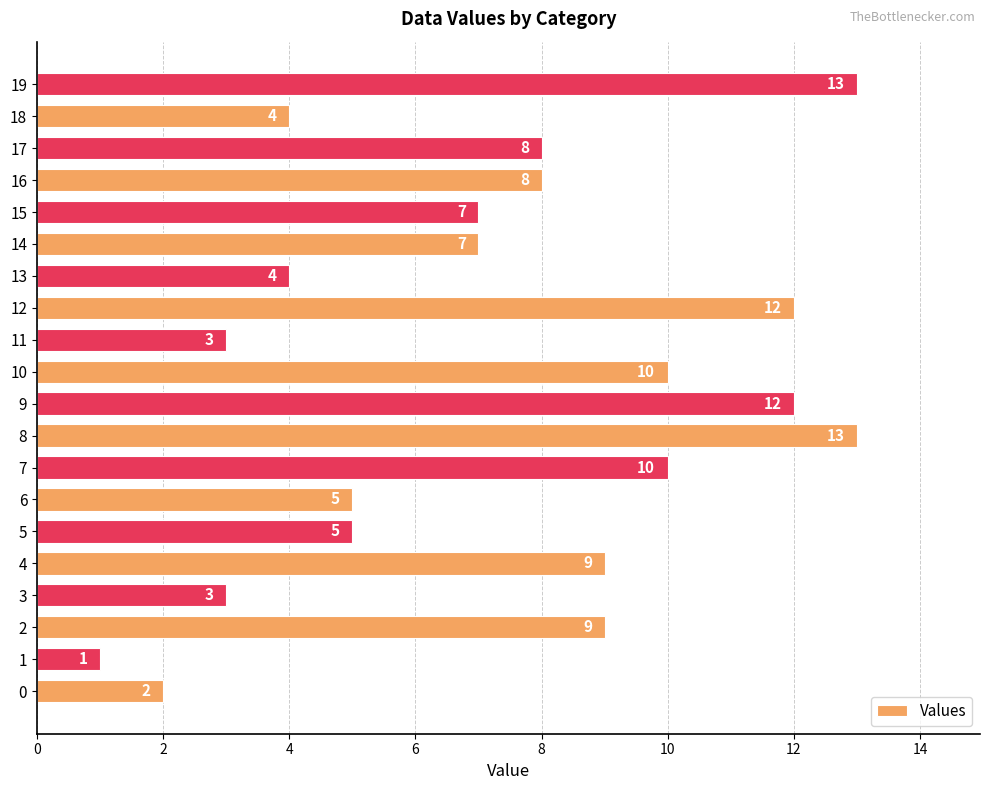

The chart shows a value of 3 at 14. True or false?

False